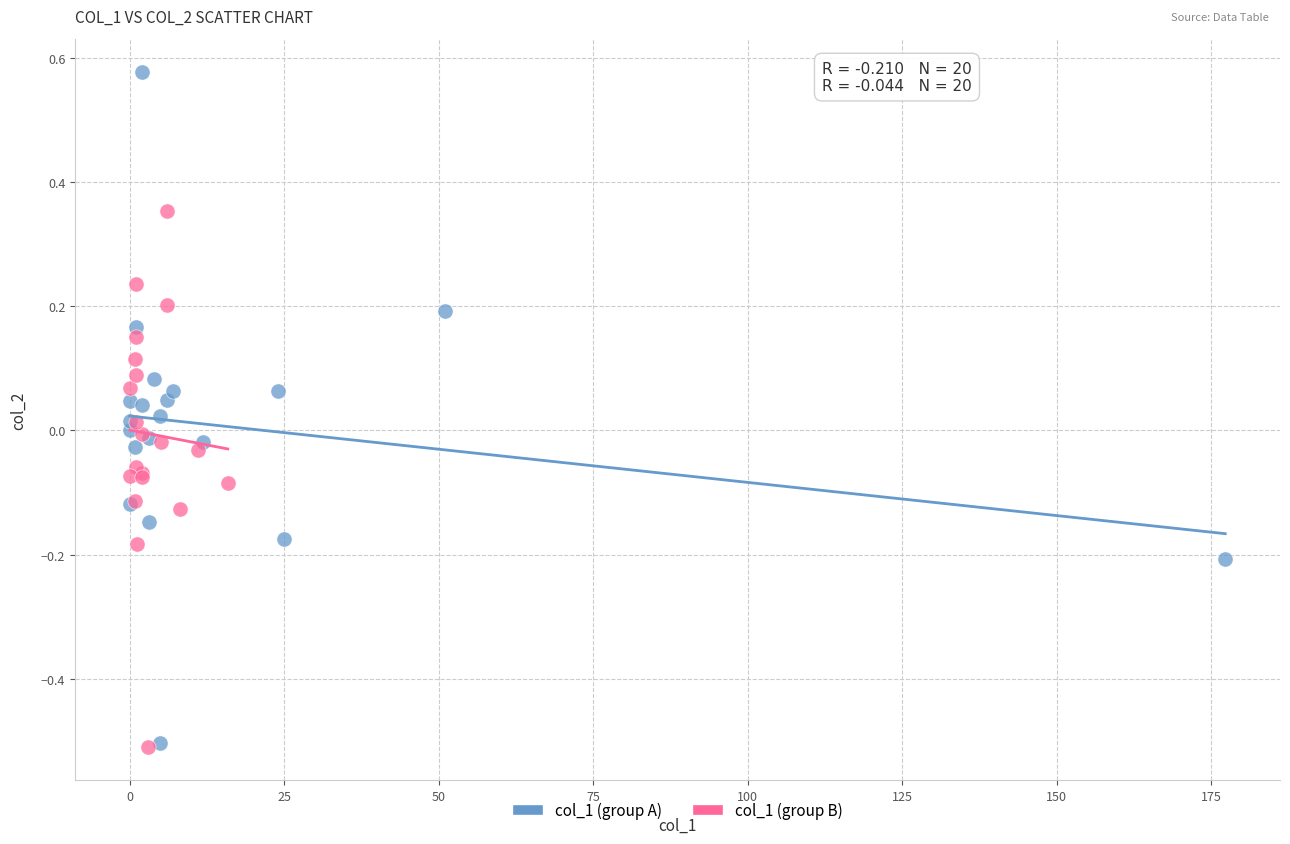

Which series has the largest Y range (max minus min)?

col_1 (group A)